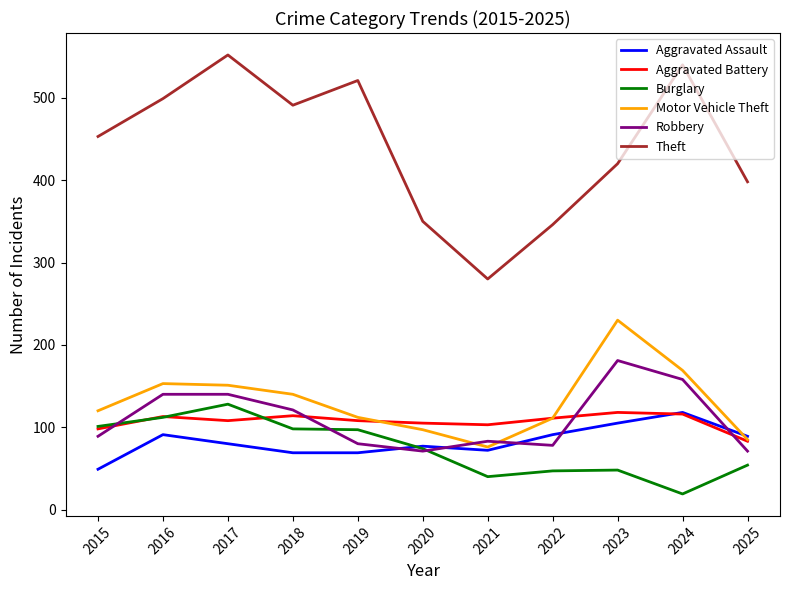

Which label corresponds to the largest value in the chart?

2017